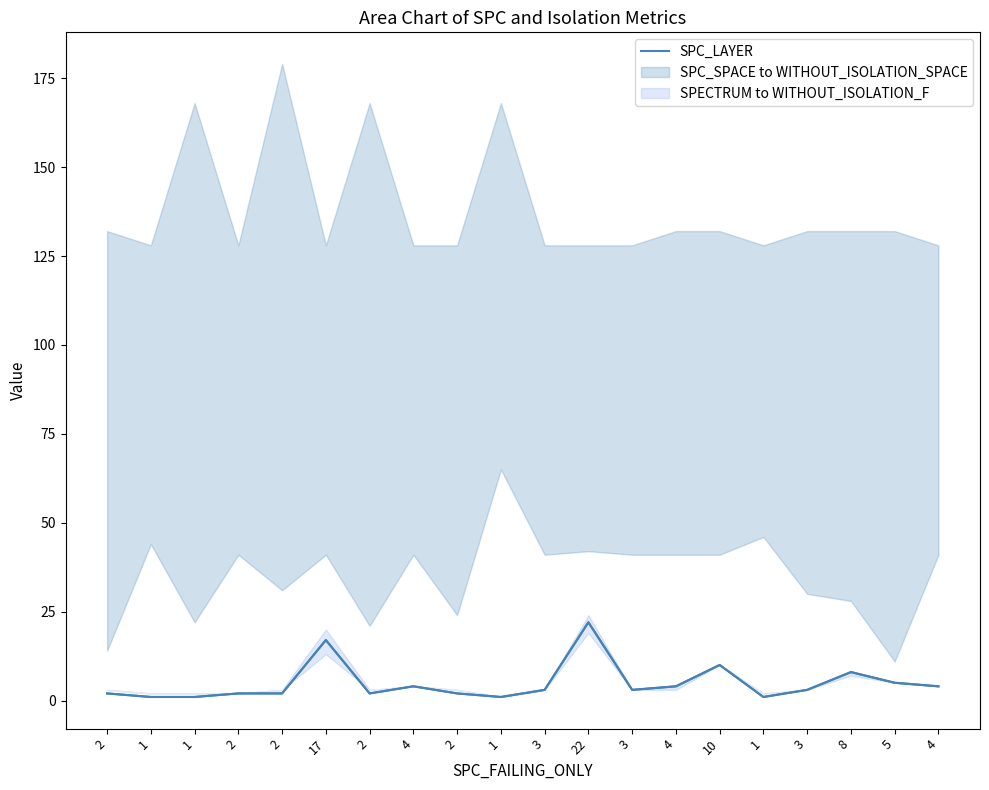

True or false: the data shows 5 at 5.

True